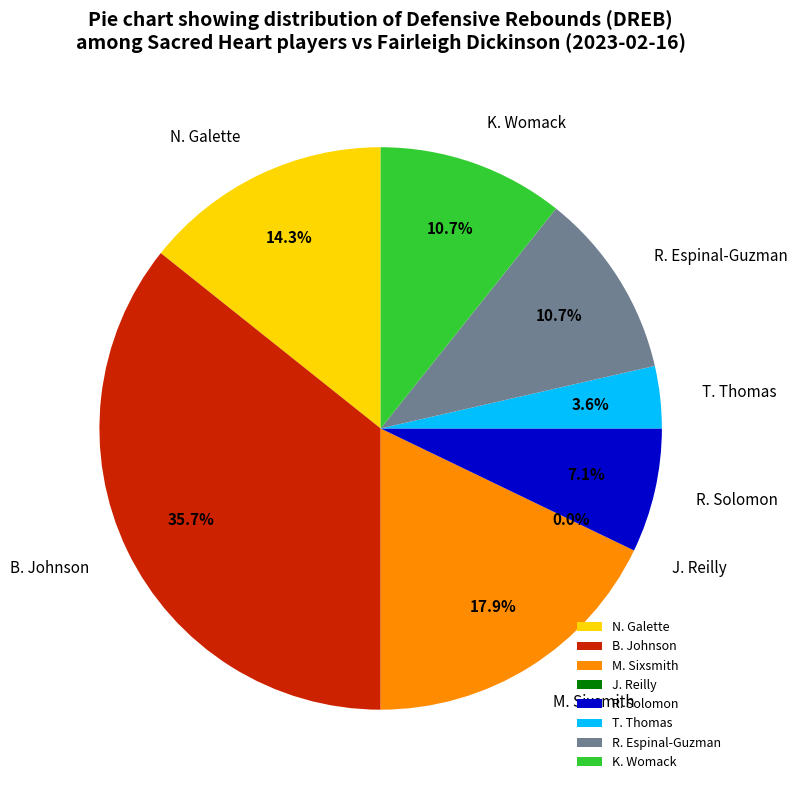

What is the ratio of the value at N. Galette to the value at B. Johnson?

0.4